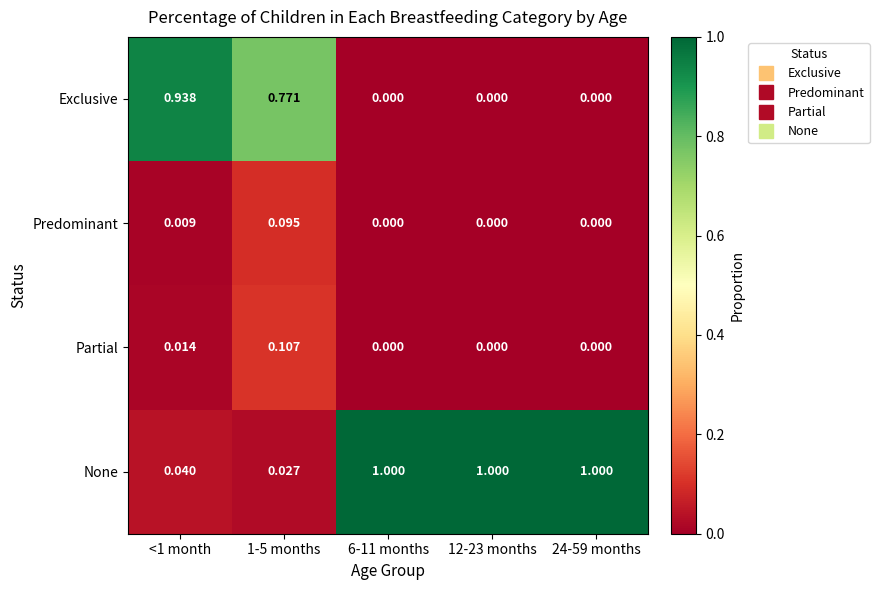

Which series has the largest total across all categories?

None